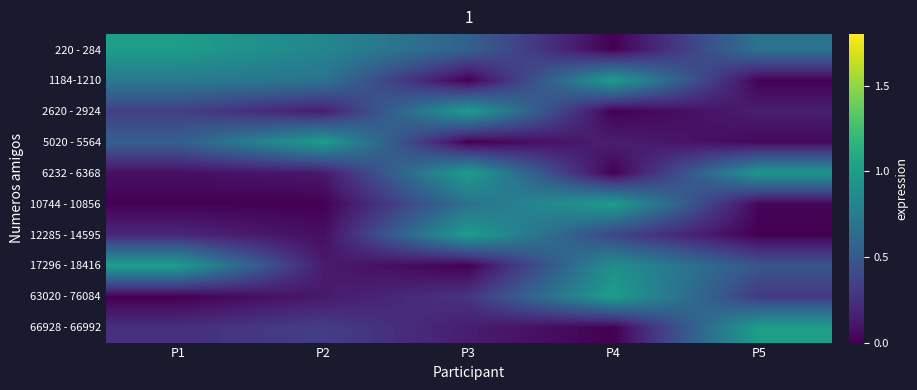

How many series are shown in this chart?

10